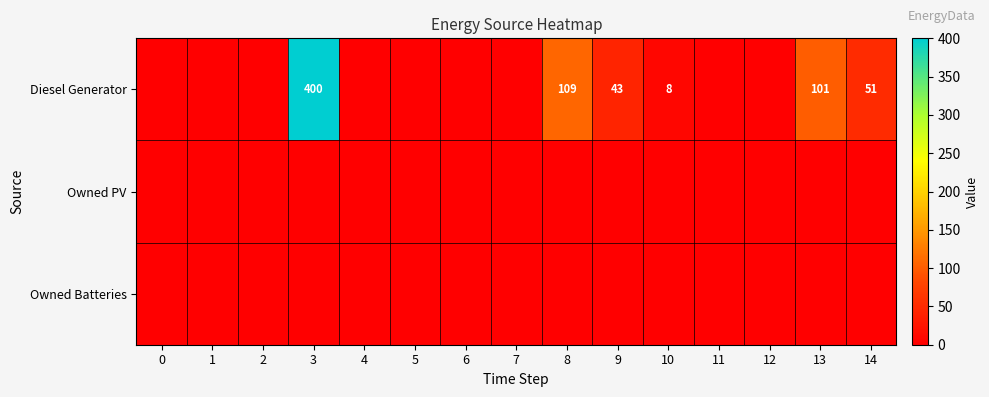

What is the sum of the row_0 values at 0 and 8?

109